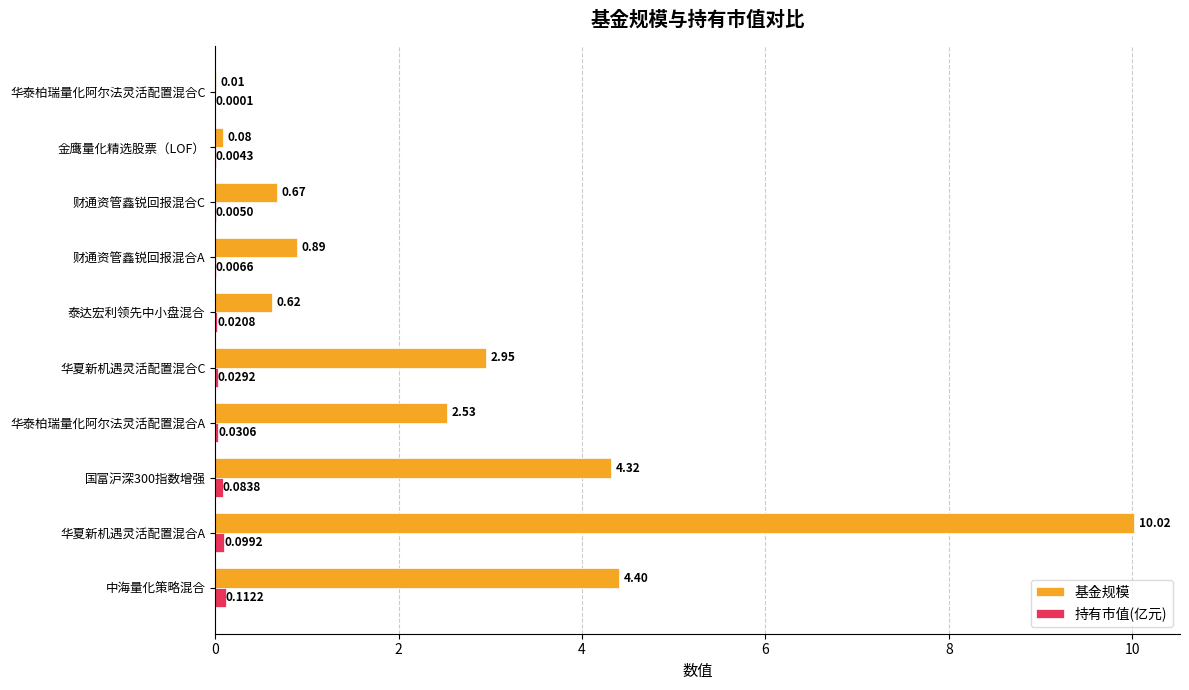

Is the value of 基金规模 at 财通资管鑫锐回报混合A greater than the value of 持有市值(亿元) at 国富沪深300指数增强?

Yes